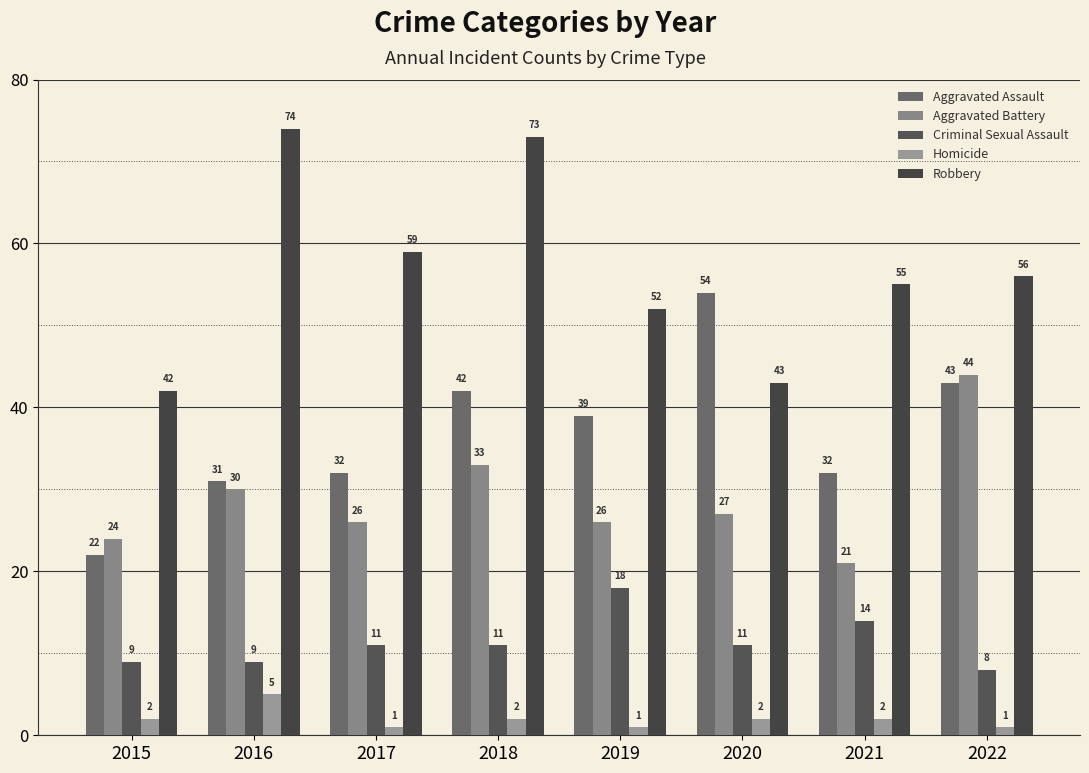

The value of Robbery at 2021 is 96. True or false?

False